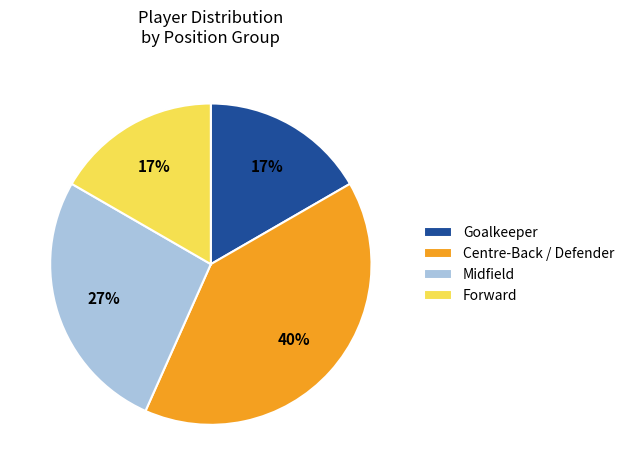

To the nearest percent, what is the average slice percentage?

25%